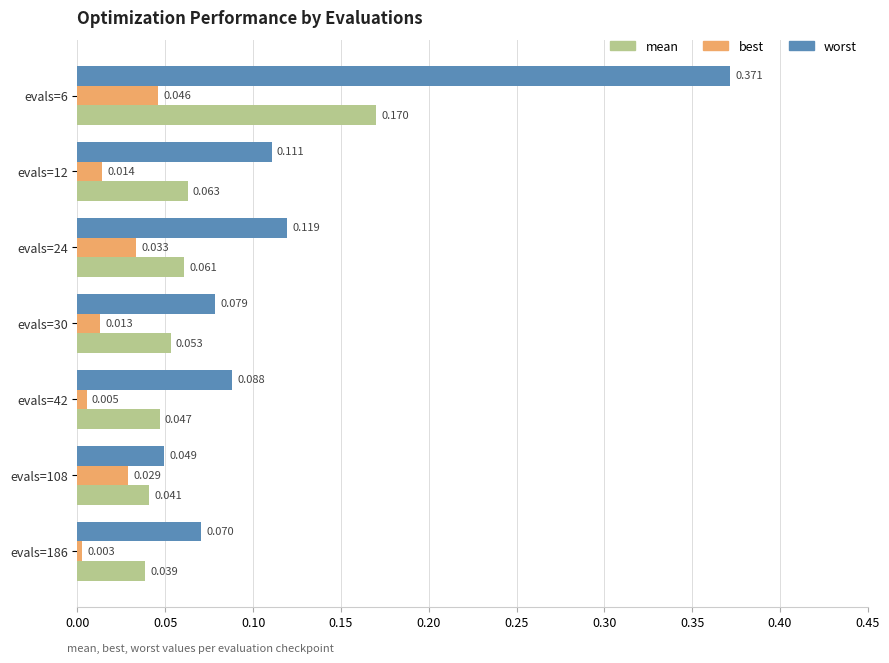

Is the value of worst at evals=42 greater than the value of mean at evals=108?

Yes